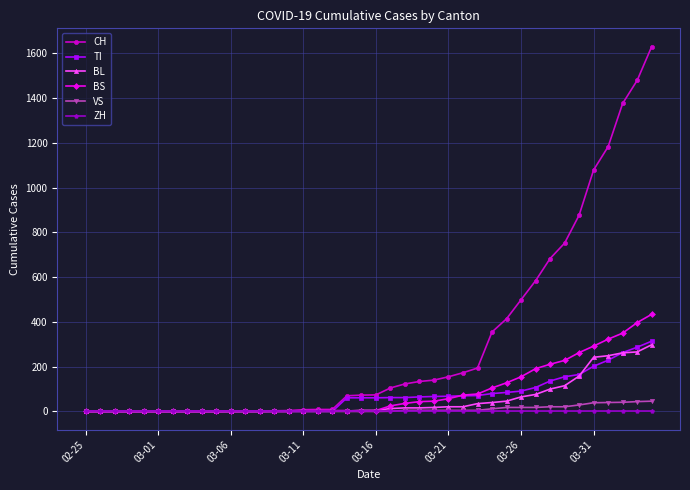

At how many categories does at least one series exceed 1356?

3